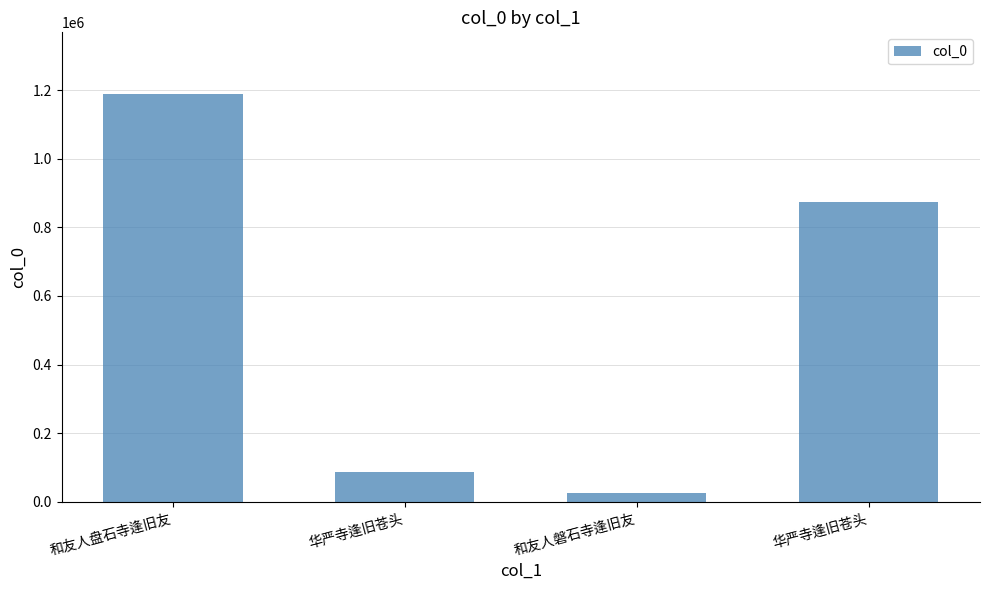

What is the difference between the values at 华严寺逢旧苍头 and 华严寺逢旧苍头?

786878